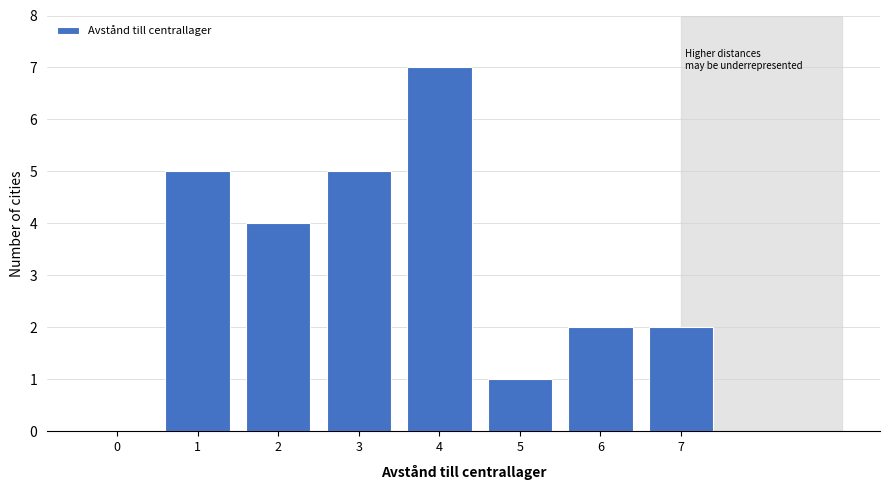

Reading left to right, extract all data points from this chart.

0=0	1=5	2=4	3=5	4=7	5=1	6=2	7=2